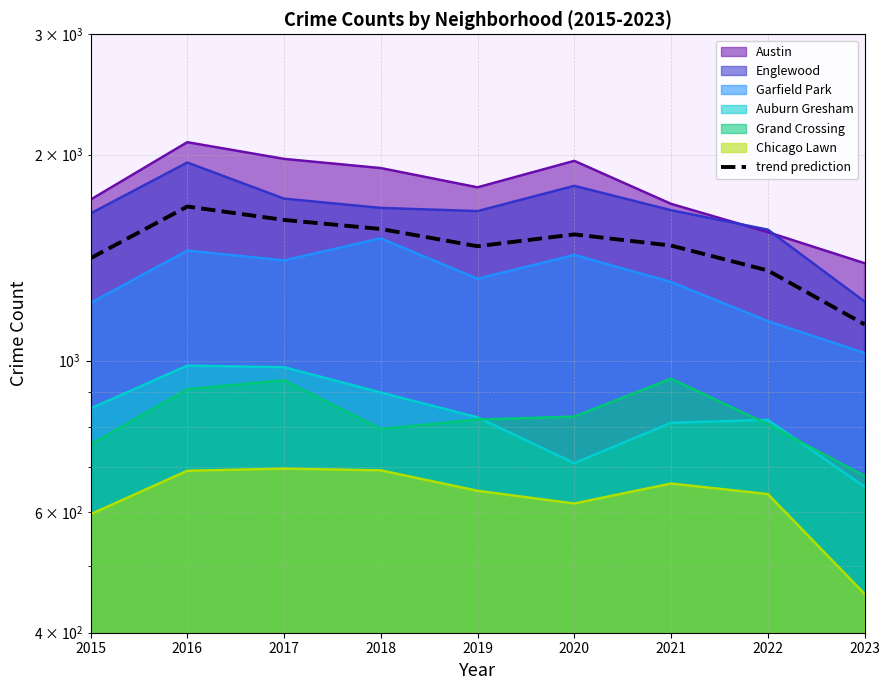

Rank the categories by value from lowest to highest.

2023, 2022, 2015, 2019, 2021, 2020, 2018, 2017, 2016